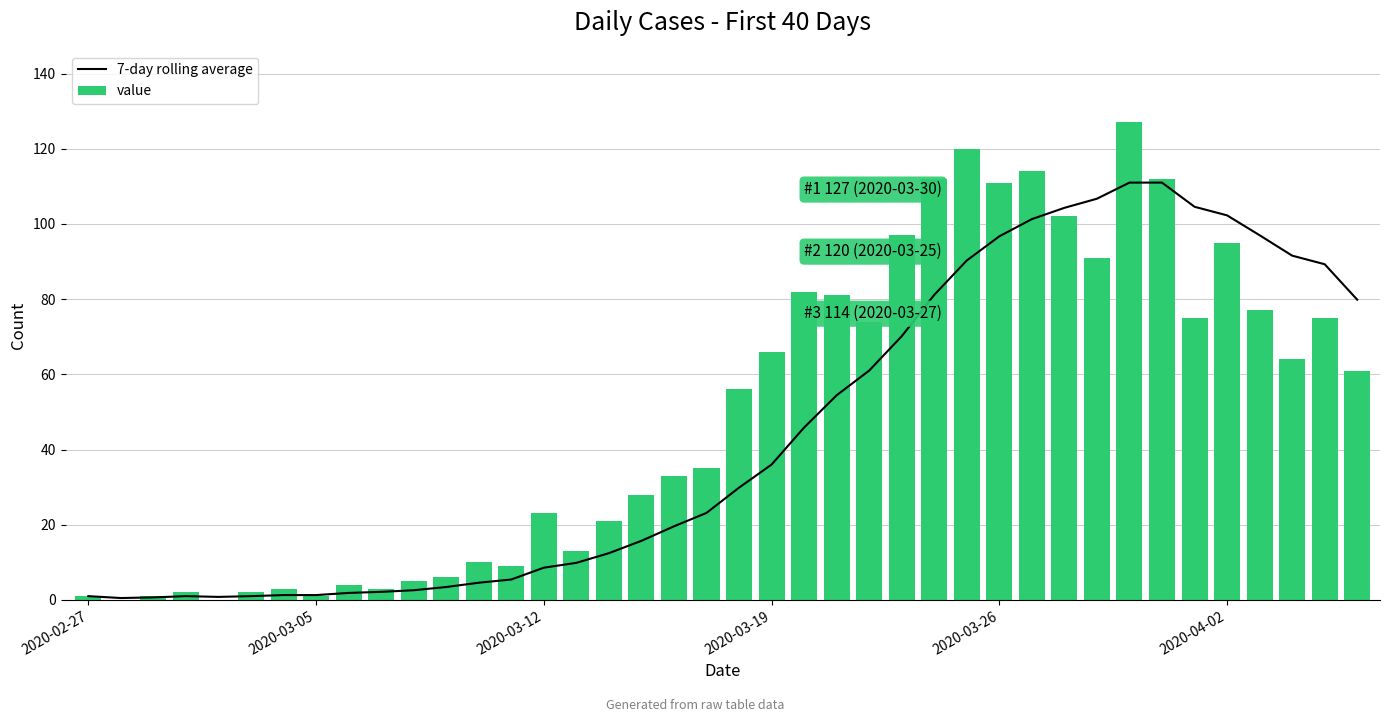

What is the sum of all value values?

1992